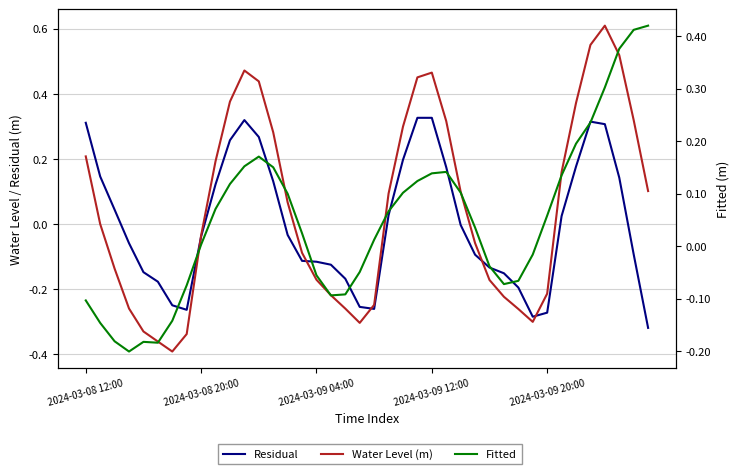

What is the value of the Water Level (m) point at the 29th from the left?

-0.2